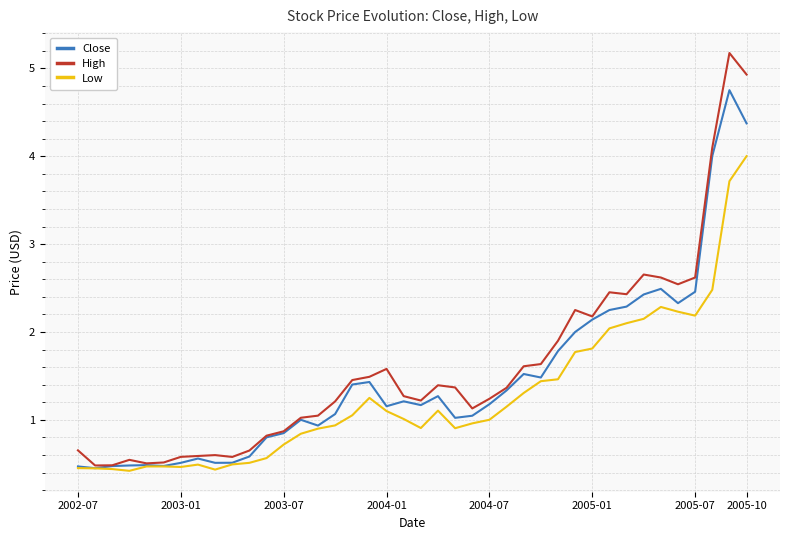

What is the maximum value for Close?

4.8